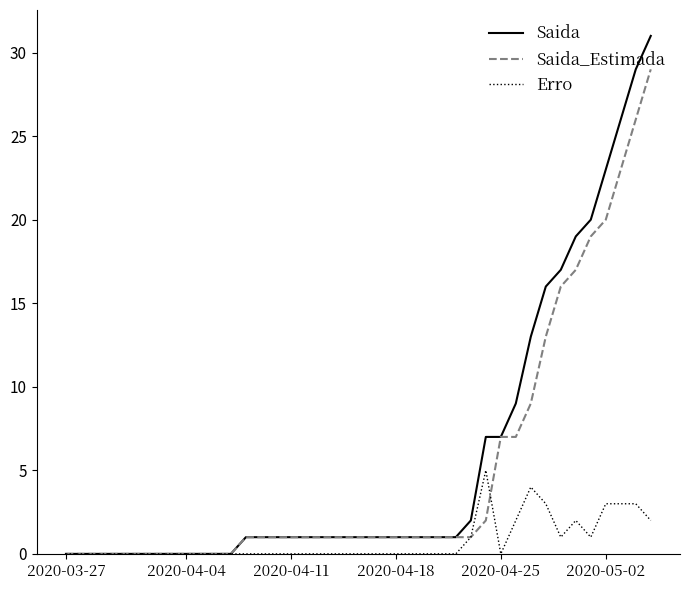

Which series has the largest range (max minus min)?

Saida